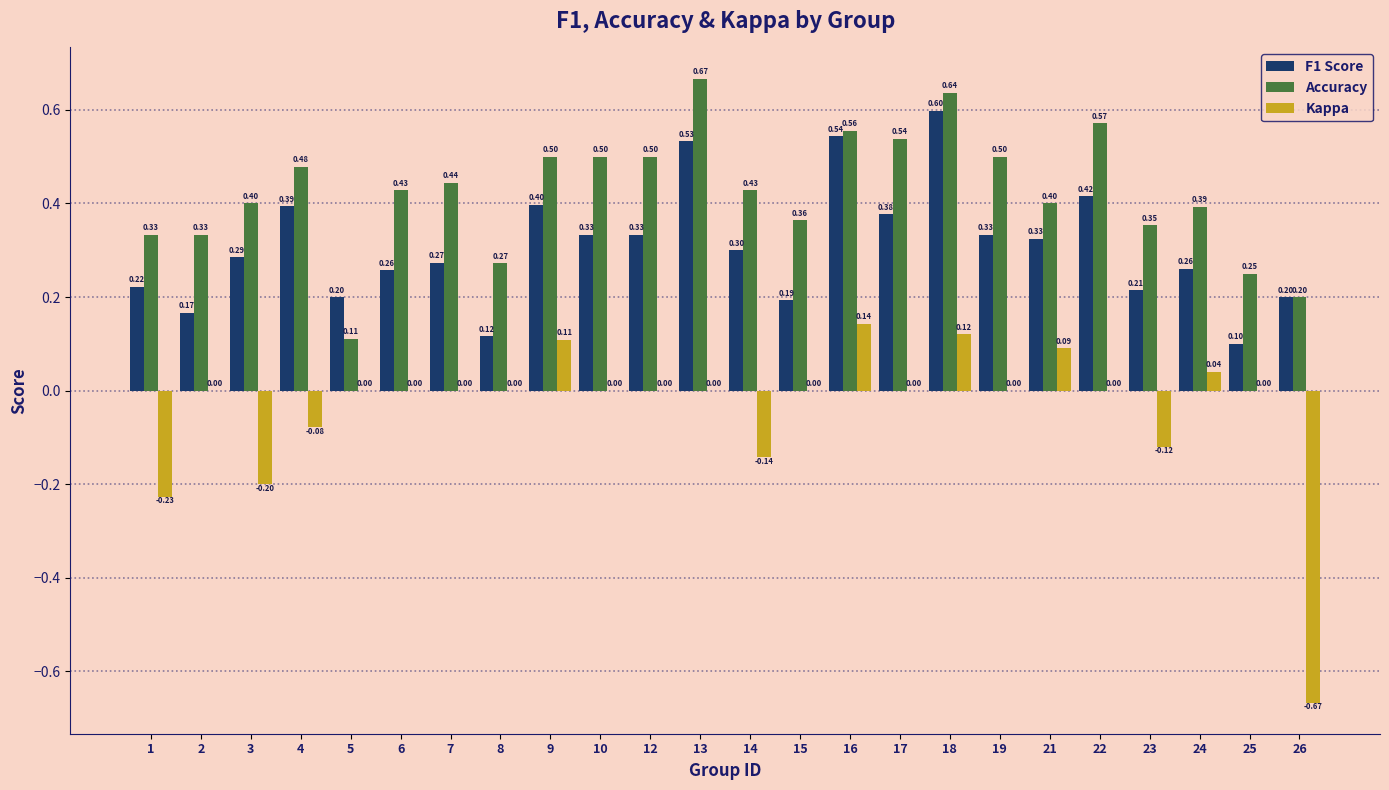

What is the sum of the F1 Score values at 19 and 8?

0.5